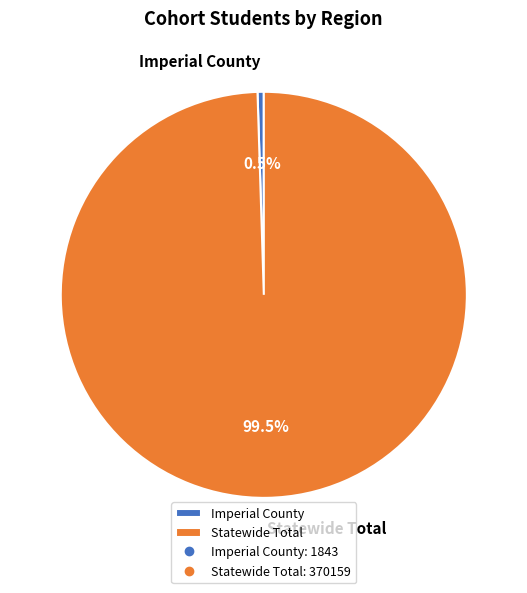

Is there any slice that represents more than half of the pie?

Yes